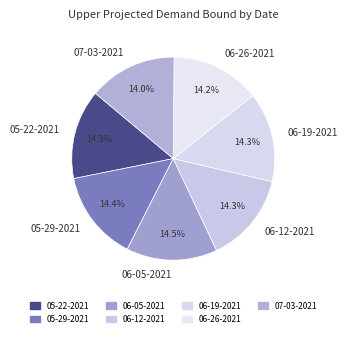

Approximately how many times larger is the value at 05-29-2021 compared to 06-12-2021?

1.0